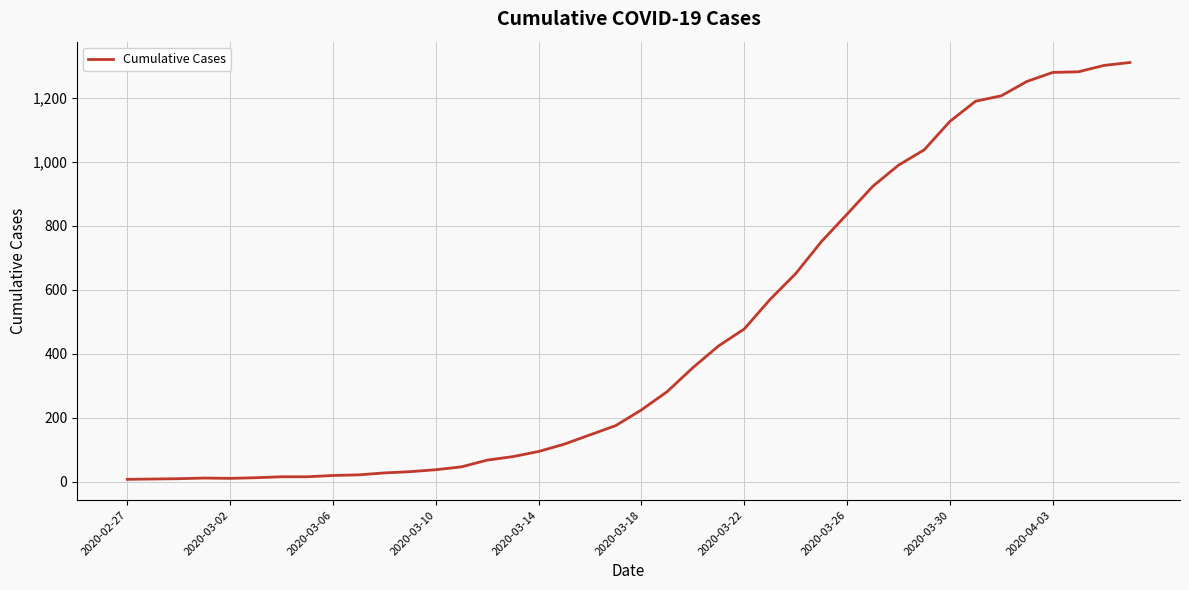

What is the difference between the maximum and minimum values?

1303